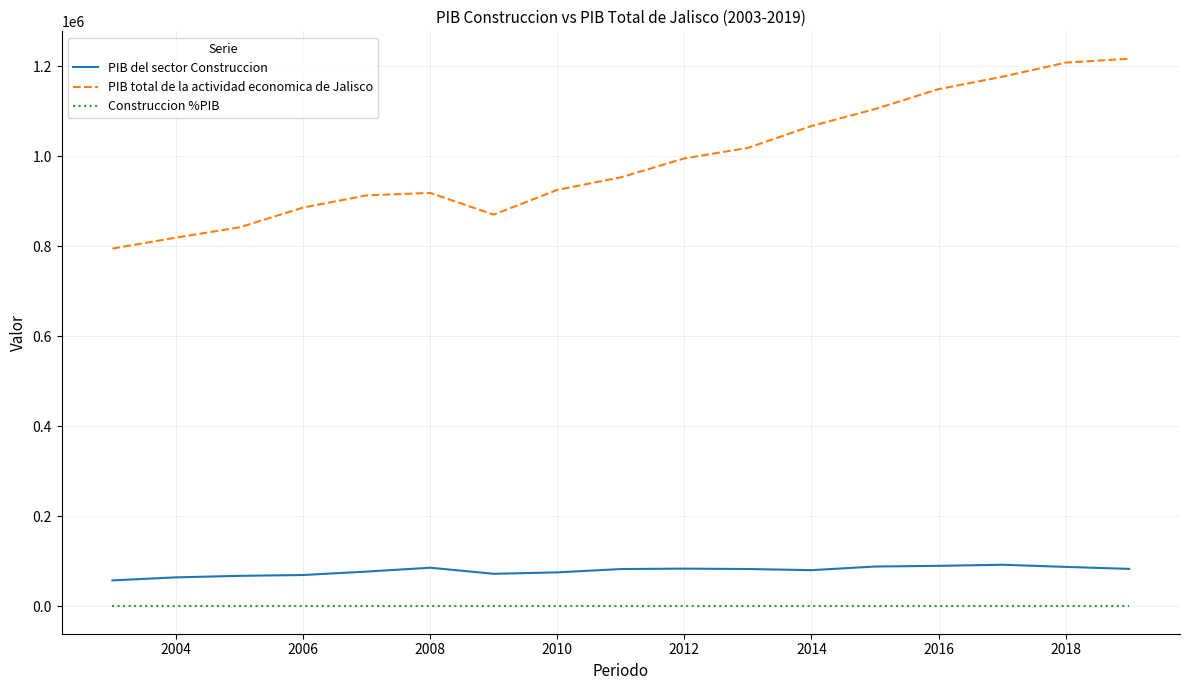

Which series has the largest range (max minus min)?

PIB total de la actividad economica de Jalisco